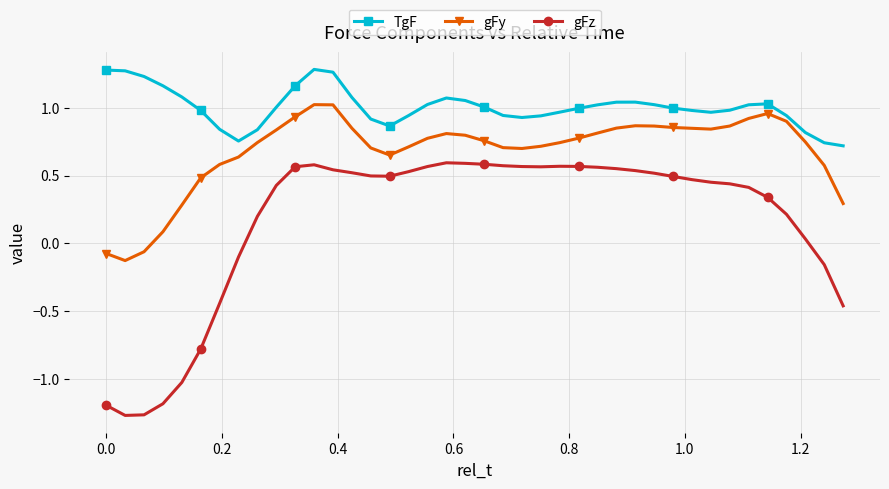

Rank the series by their maximum value, from lowest to highest.

gFz, gFy, TgF